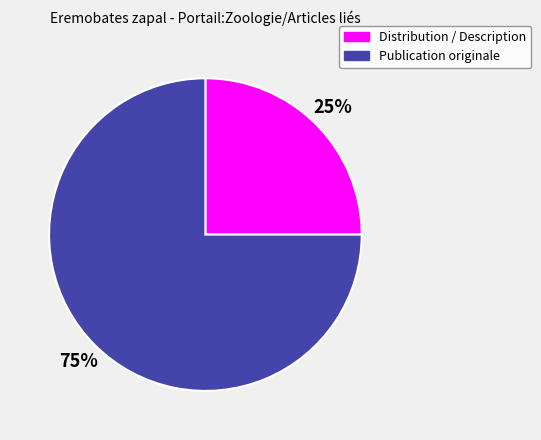

How many segments does this pie chart have?

2